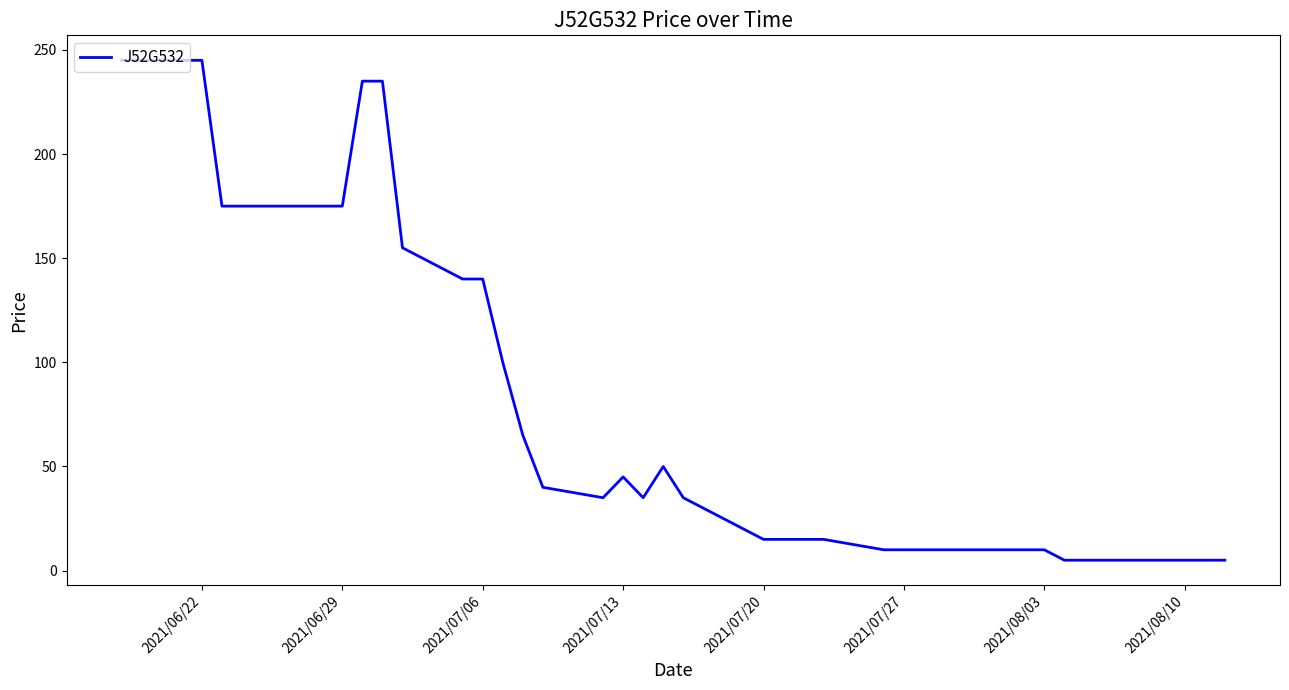

The value at 2021/07/20 is 15. True or false?

True